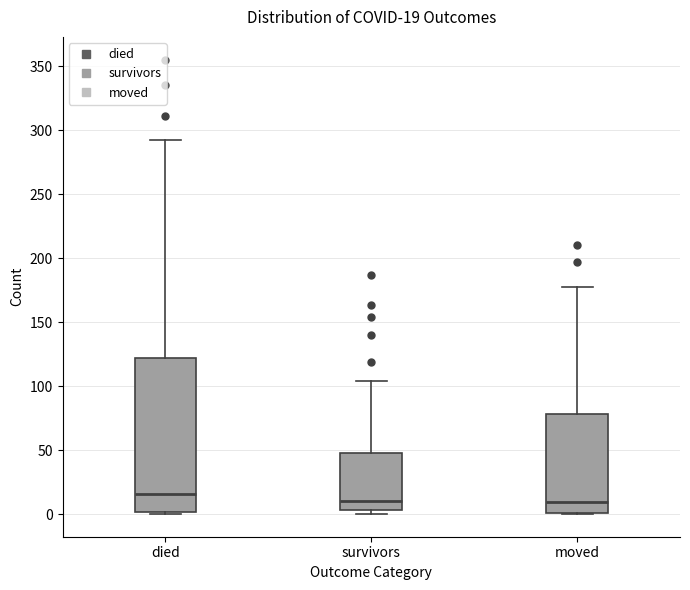

Which box is the tallest, from its lower edge to its upper edge?

died